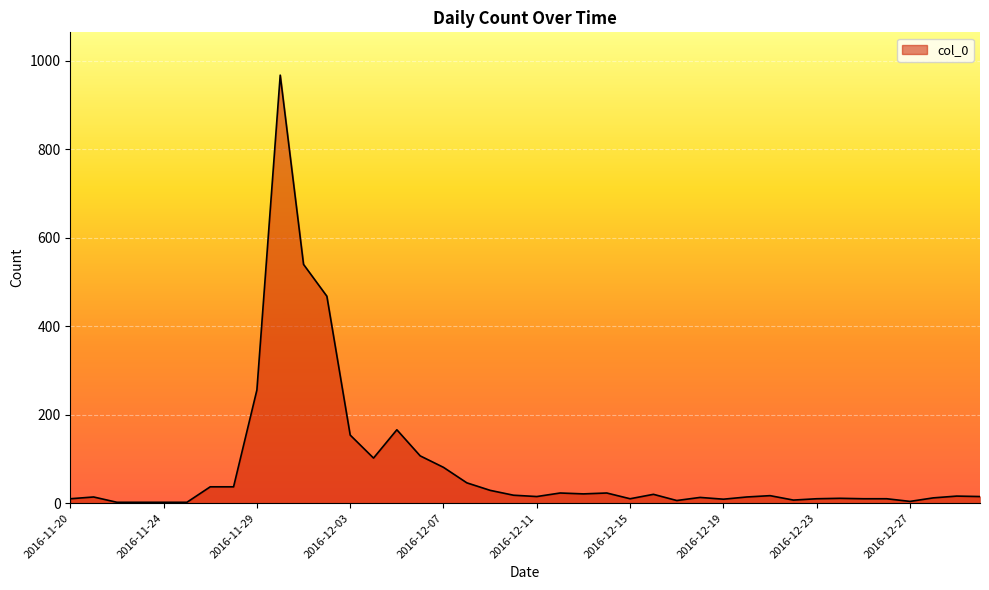

What is the greatest value displayed?

968